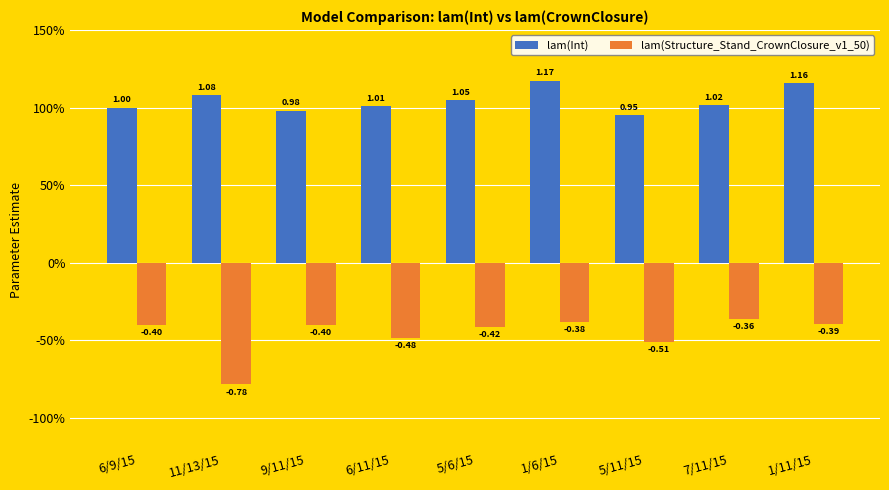

Reading right to left, extract all data points from this chart.

lam(Int): 1/11/15=1.2	7/11/15=1.0	5/11/15=1.0	1/6/15=1.2	5/6/15=1.0	6/11/15=1.0	9/11/15=1.0	11/13/15=1.1	6/9/15=1.0
lam(Structure_Stand_CrownClosure_v1_50): 1/11/15=-0.4	7/11/15=-0.4	5/11/15=-0.5	1/6/15=-0.4	5/6/15=-0.4	6/11/15=-0.5	9/11/15=-0.4	11/13/15=-0.8	6/9/15=-0.4